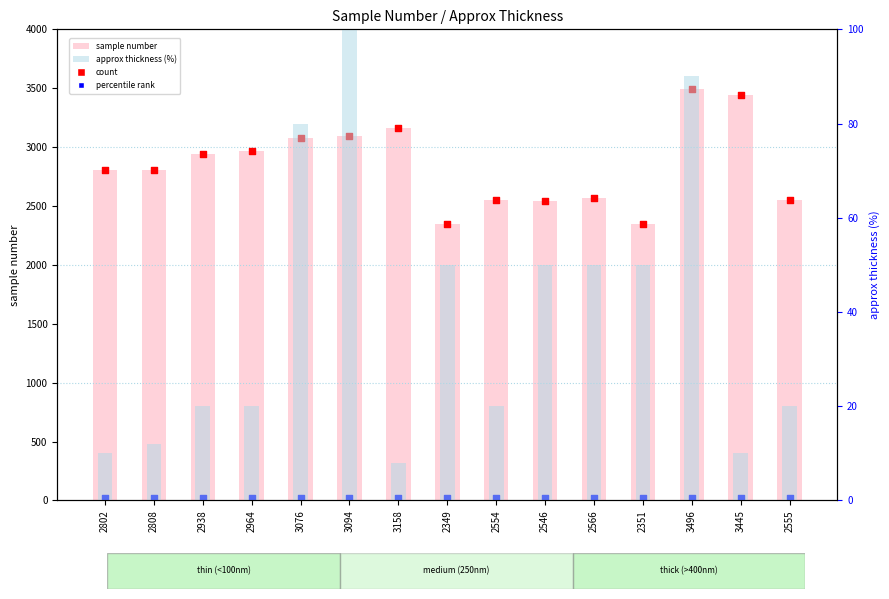

Which series has the largest Y range (max minus min)?

sample number